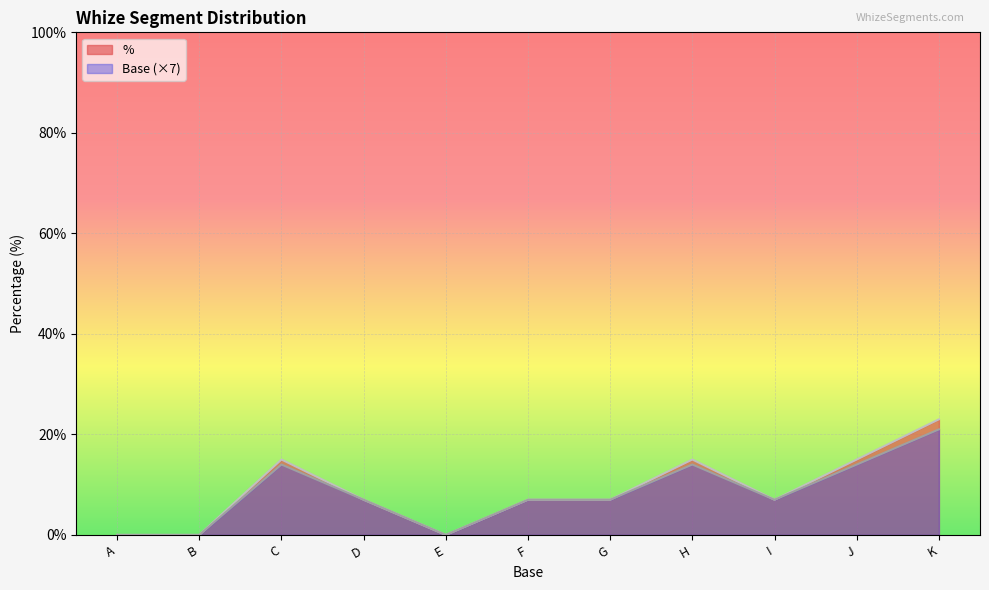

The value of % at B is -15. True or false?

False